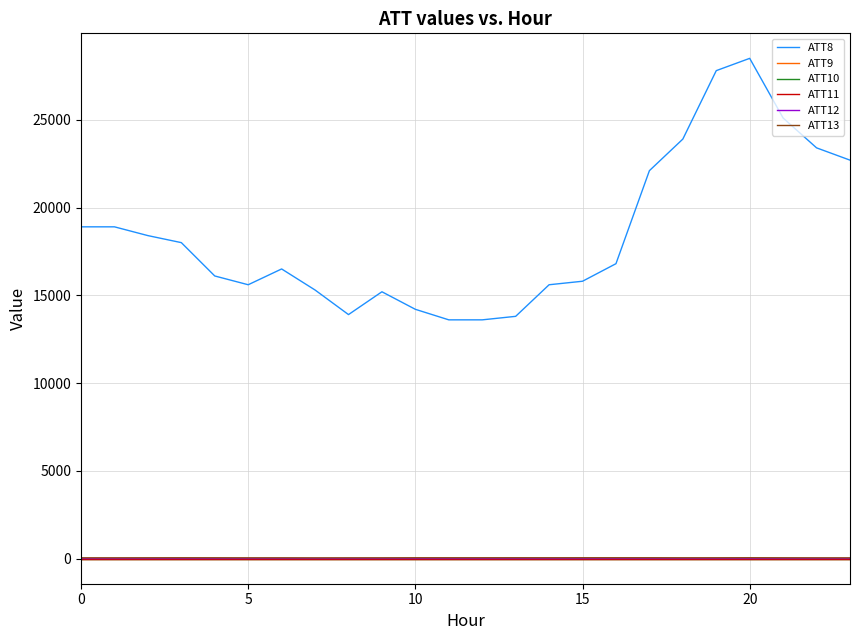

At how many categories does at least one series exceed 7654?

24